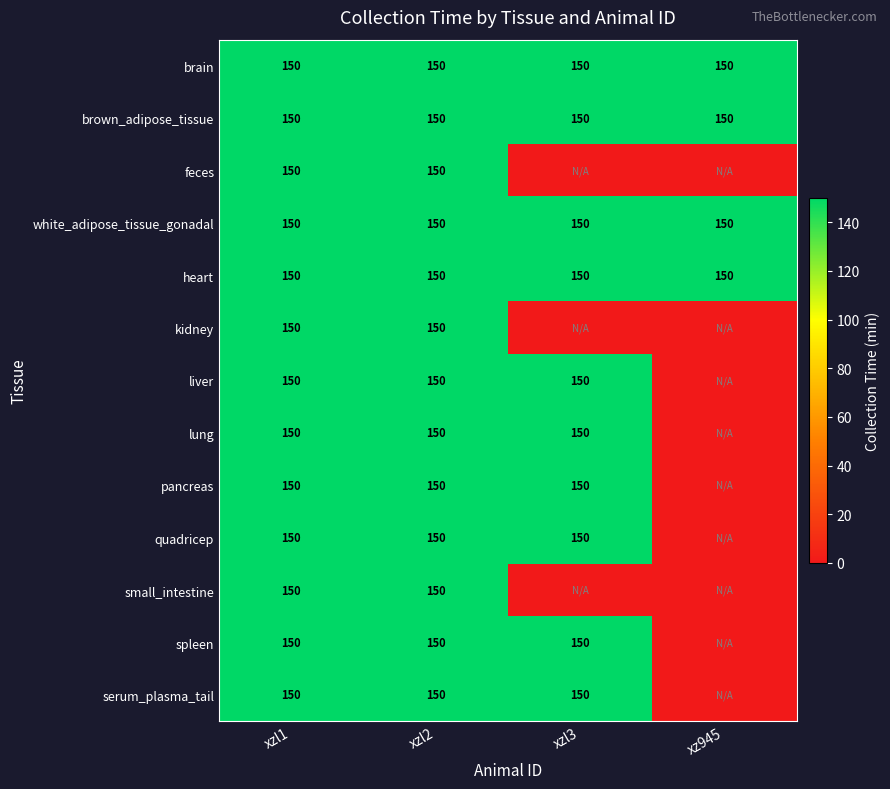

The small_intestine series shows 150 at xzl1. True or false?

True